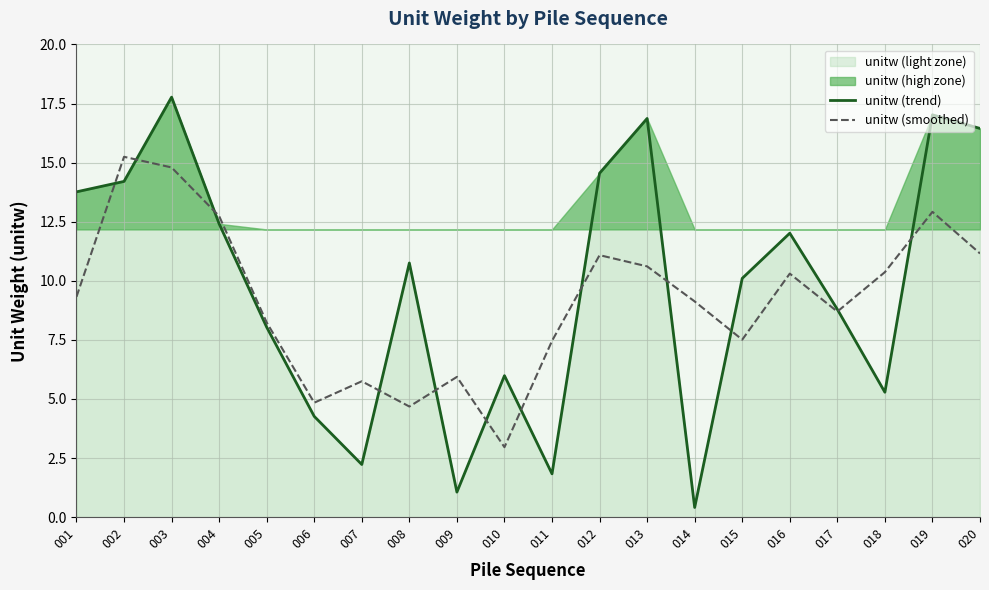

Reading left to right, extract all data points from this chart.

unitw (trend): 001=13.8	002=14.2	003=17.8	004=12.4	005=8.0	006=4.3	007=2.2	008=10.8	009=1.1	010=6.0	011=1.8	012=14.6	013=16.9	014=0.4	015=10.1	016=12.0	017=8.8	018=5.3	019=17.0	020=16.4
unitw (smoothed): 001=9.3	002=15.2	003=14.8	004=12.7	005=8.2	006=4.8	007=5.7	008=4.7	009=5.9	010=3.0	011=7.5	012=11.1	013=10.6	014=9.1	015=7.5	016=10.3	017=8.7	018=10.4	019=12.9	020=11.2